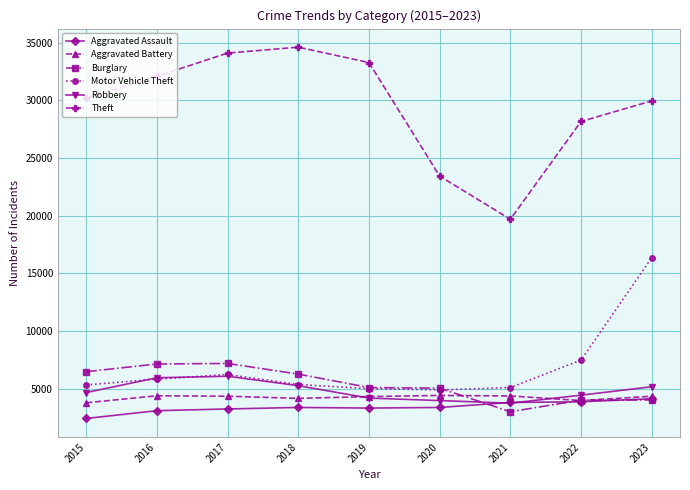

What are all the series names shown in the legend?

Aggravated Assault, Aggravated Battery, Burglary, Motor Vehicle Theft, Robbery, Theft